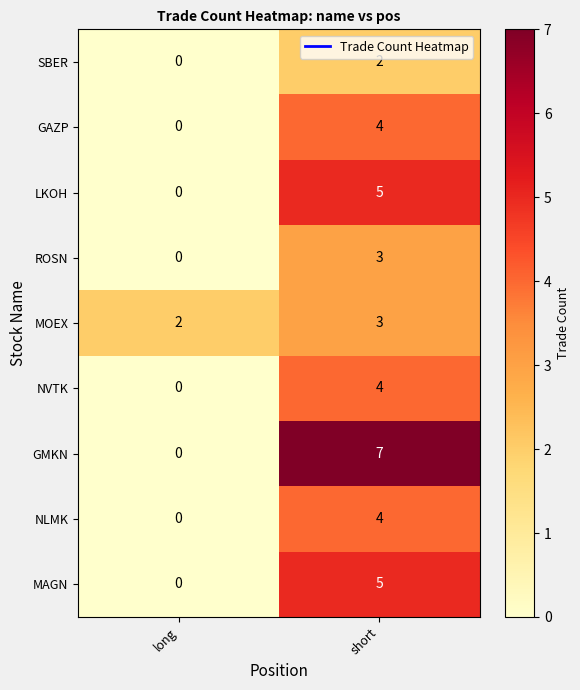

At which label does NLMK reach its peak?

short